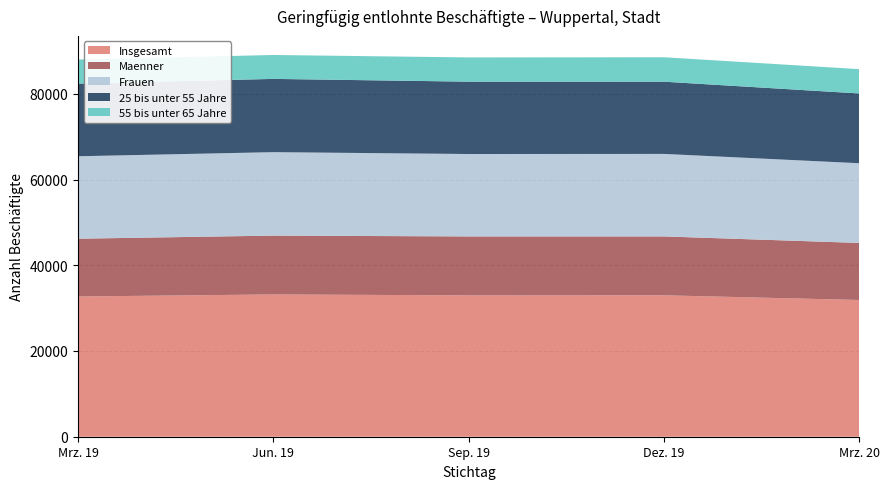

Reading left to right, list all the values displayed in this chart.

Insgesamt: Mrz. 19=32711	Jun. 19=33190	Sep. 19=32974	Dez. 19=32986	Mrz. 20=31897
Maenner: Mrz. 19=13480	Jun. 19=13725	Sep. 19=13749	Dez. 19=13737	Mrz. 20=13306
Frauen: Mrz. 19=19231	Jun. 19=19465	Sep. 19=19225	Dez. 19=19249	Mrz. 20=18591
25 bis unter 55 Jahre: Mrz. 19=16952	Jun. 19=17091	Sep. 19=16876	Dez. 19=16844	Mrz. 20=16274
55 bis unter 65 Jahre: Mrz. 19=5603	Jun. 19=5579	Sep. 19=5655	Dez. 19=5699	Mrz. 20=5674